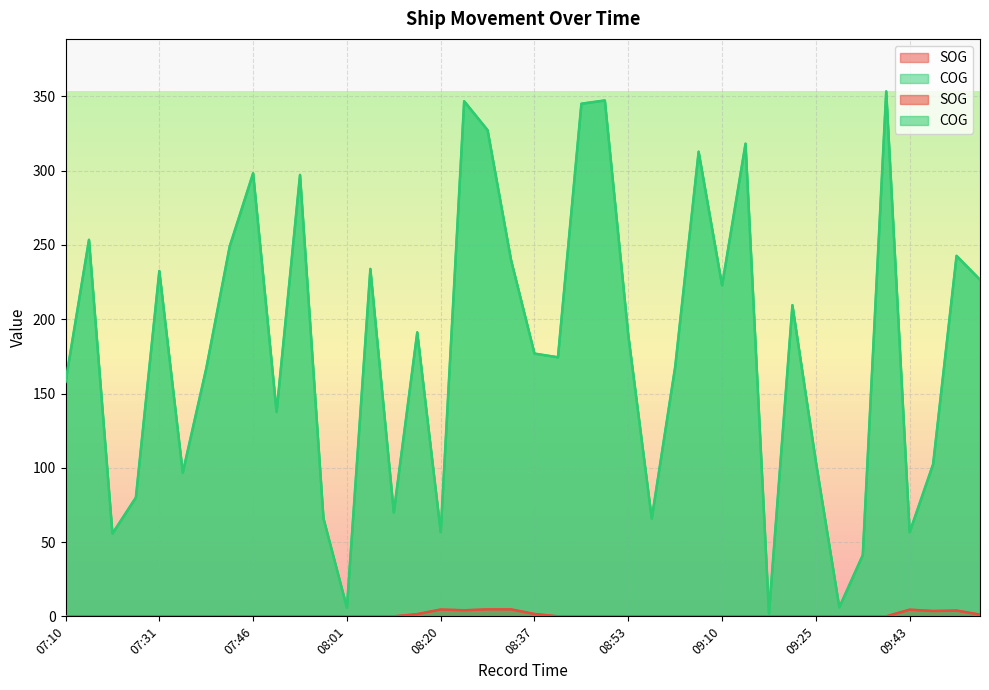

Rank the series at 08:24 from highest to lowest value.

COG, SOG